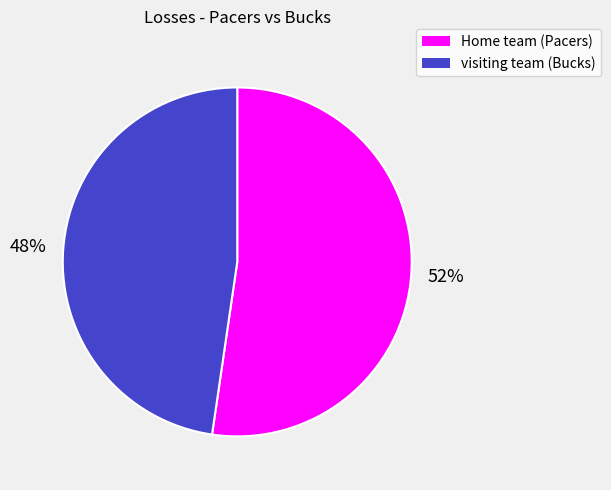

Rank the categories by value from lowest to highest.

visiting team (Bucks), Home team (Pacers)